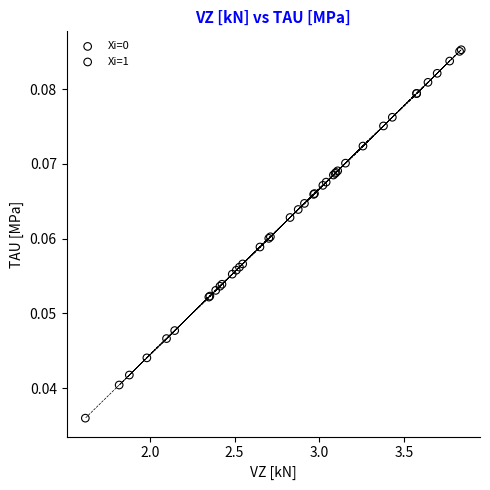

Which series has the largest Y range (max minus min)?

Xi=1